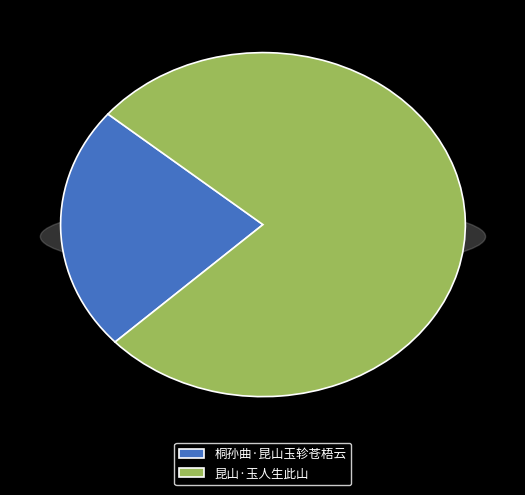

Do 桐孙曲·昆山玉轸苍梧云 and 昆山·玉人生此山 together represent more than half of the pie?

Yes